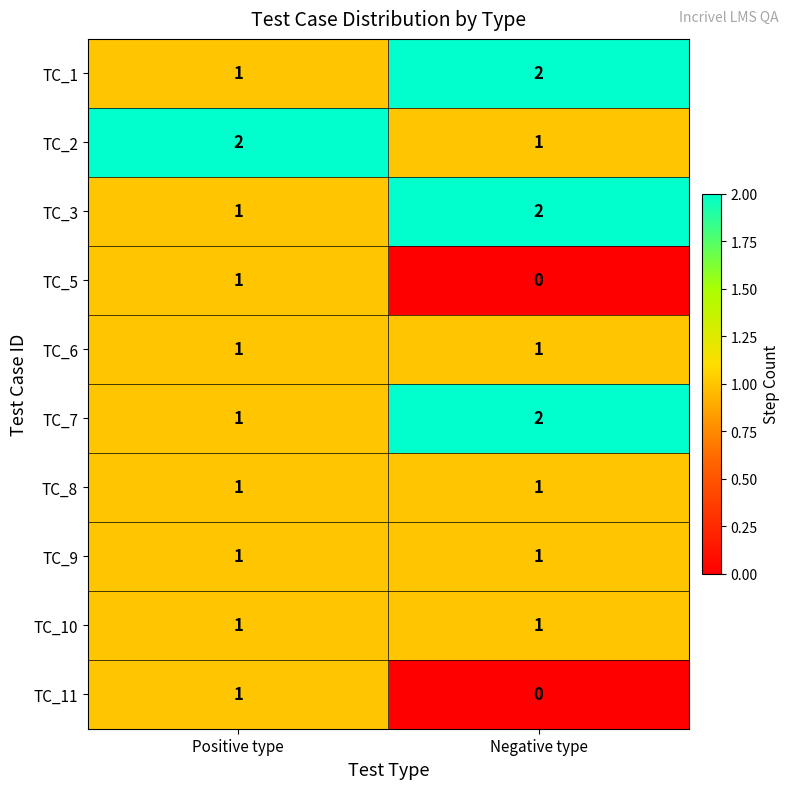

How many categories are shown in the chart?

2